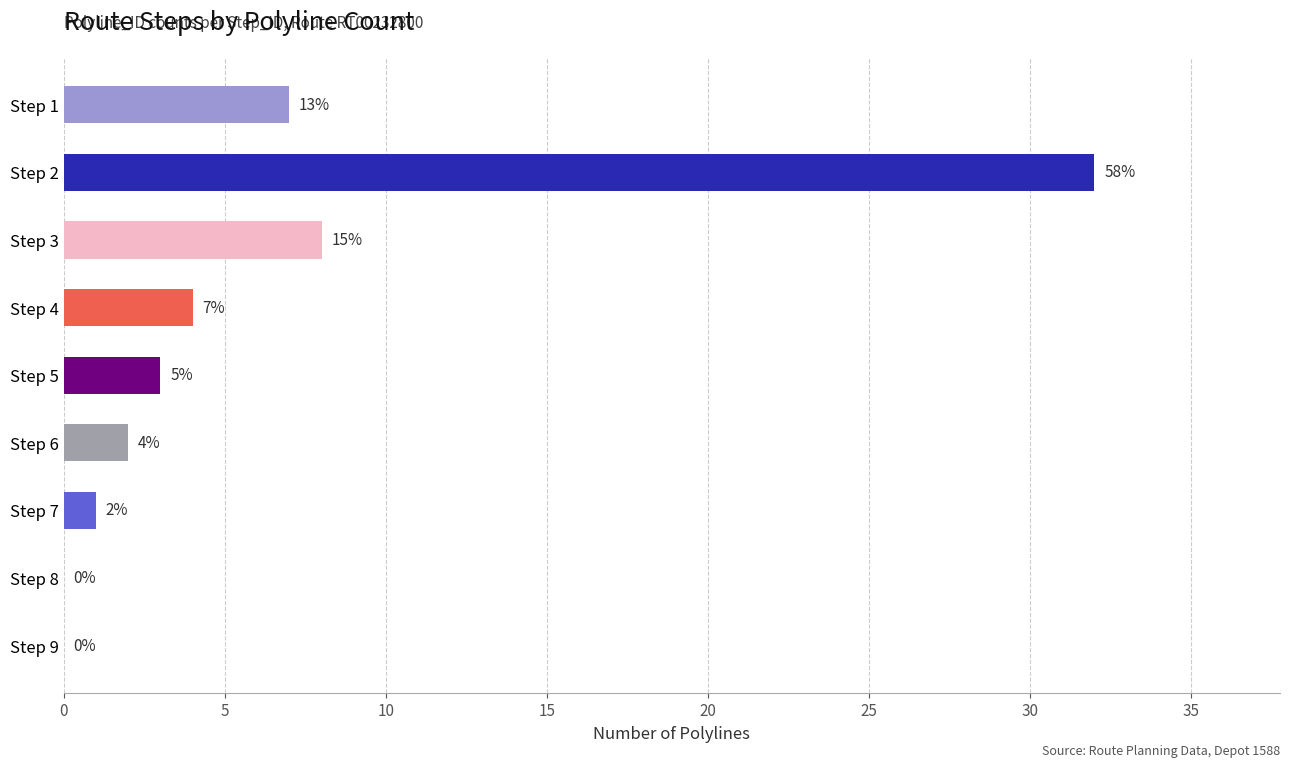

Which label corresponds to the largest value in the chart?

Step 2